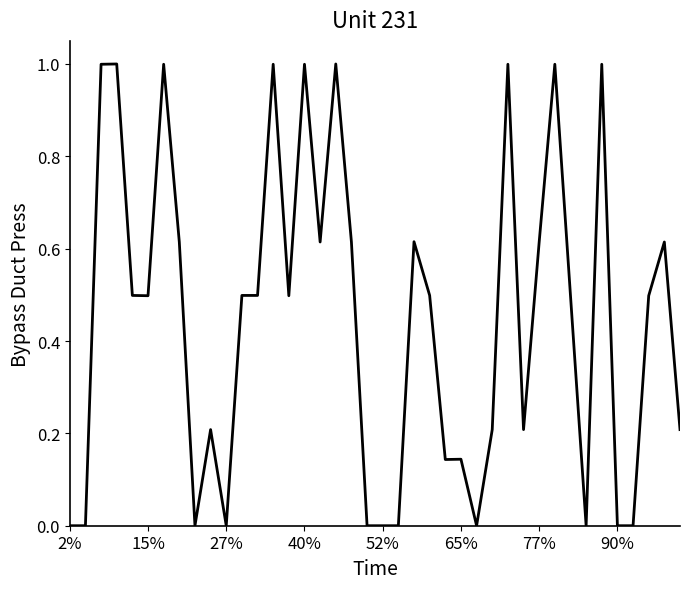

What is the greatest value displayed?

1.0